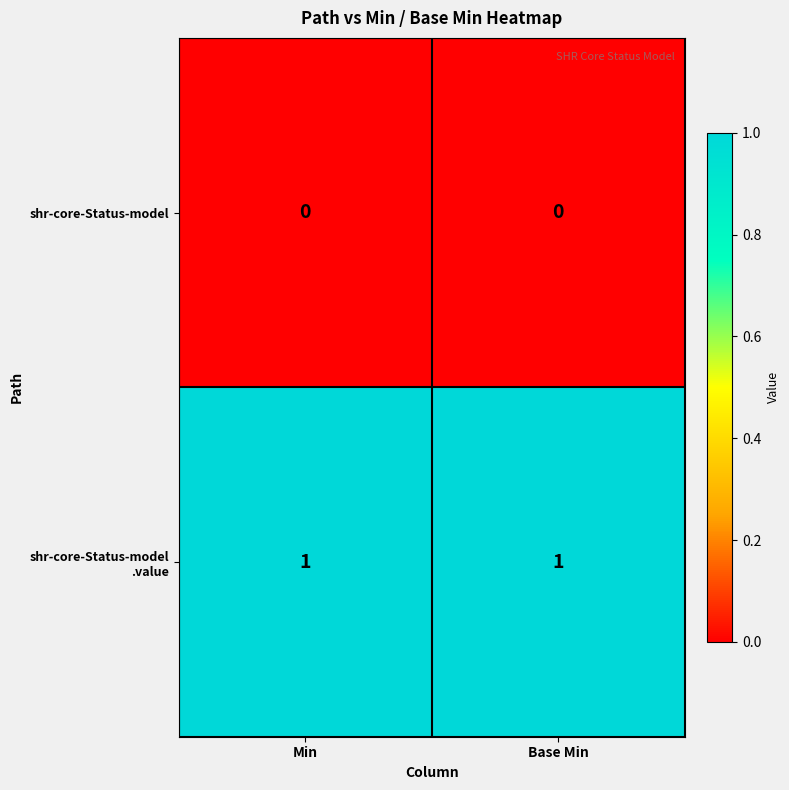

Rank the series by their average value, from lowest to highest.

shr-core-Status-model, shr-core-Status-model .value